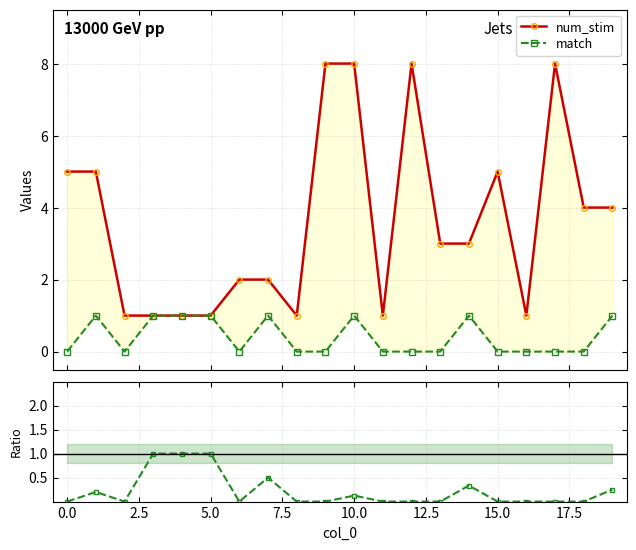

True or false: match and match / num_stim cross at least once.

False